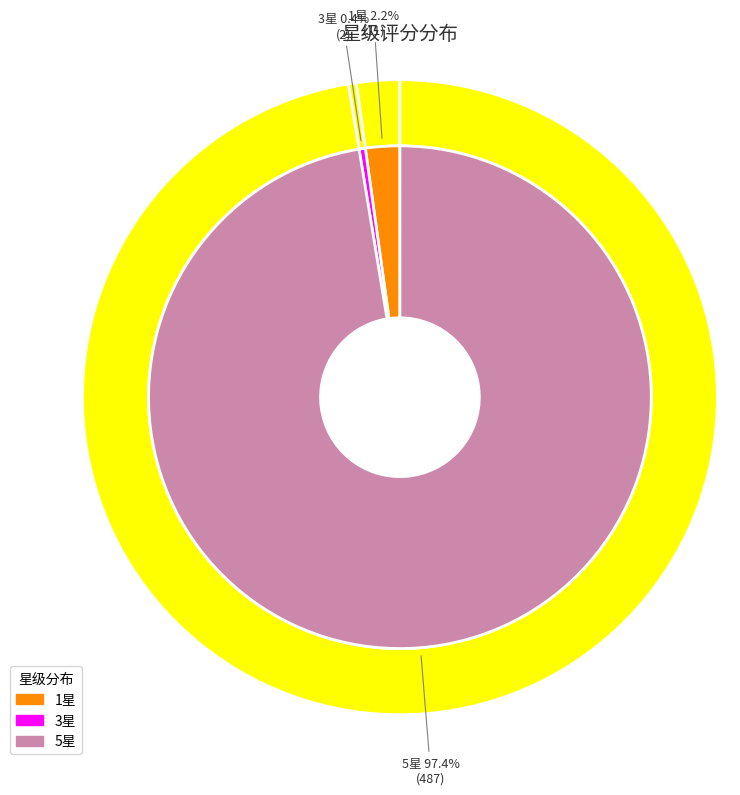

Combined, do 1 and 5 account for over 50%?

Yes